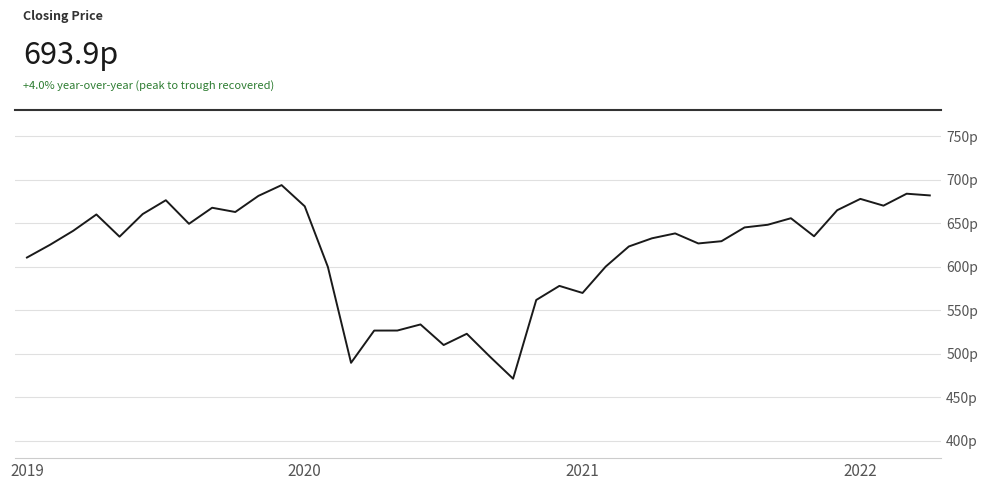

Is this an area chart (filled region under the line)?

No